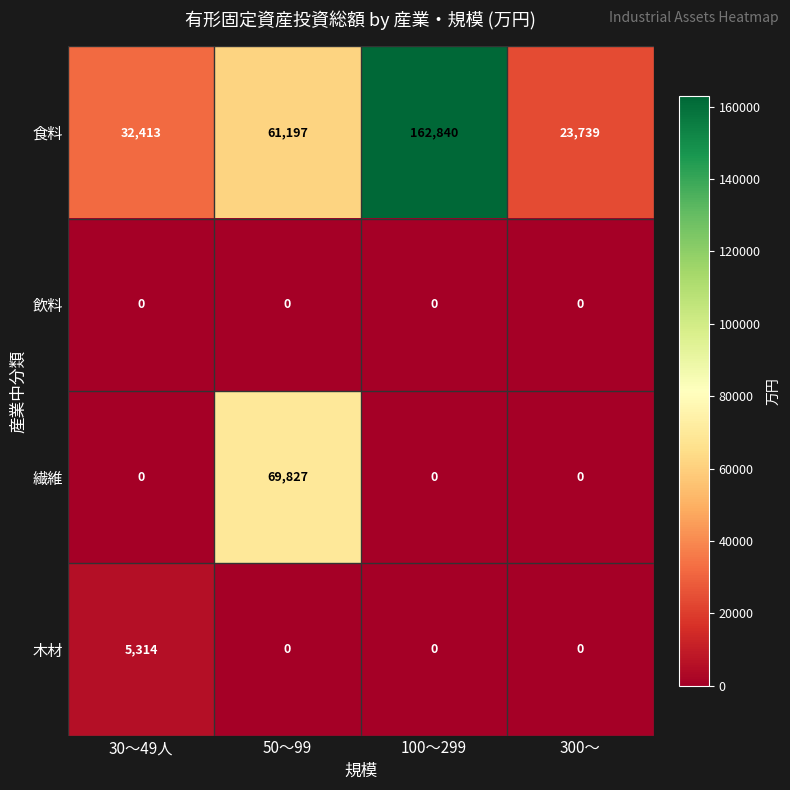

How many distinct data groups are displayed?

4